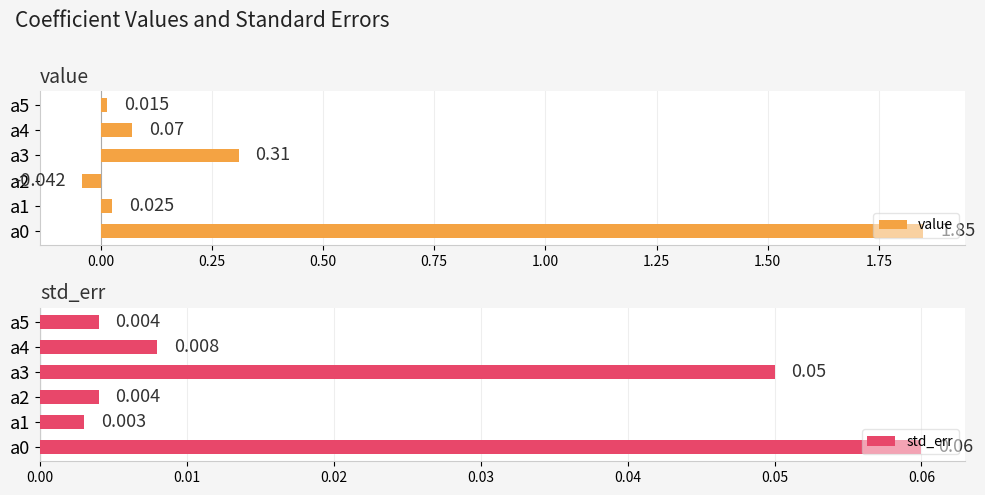

How many data points in value are less than 0?

1